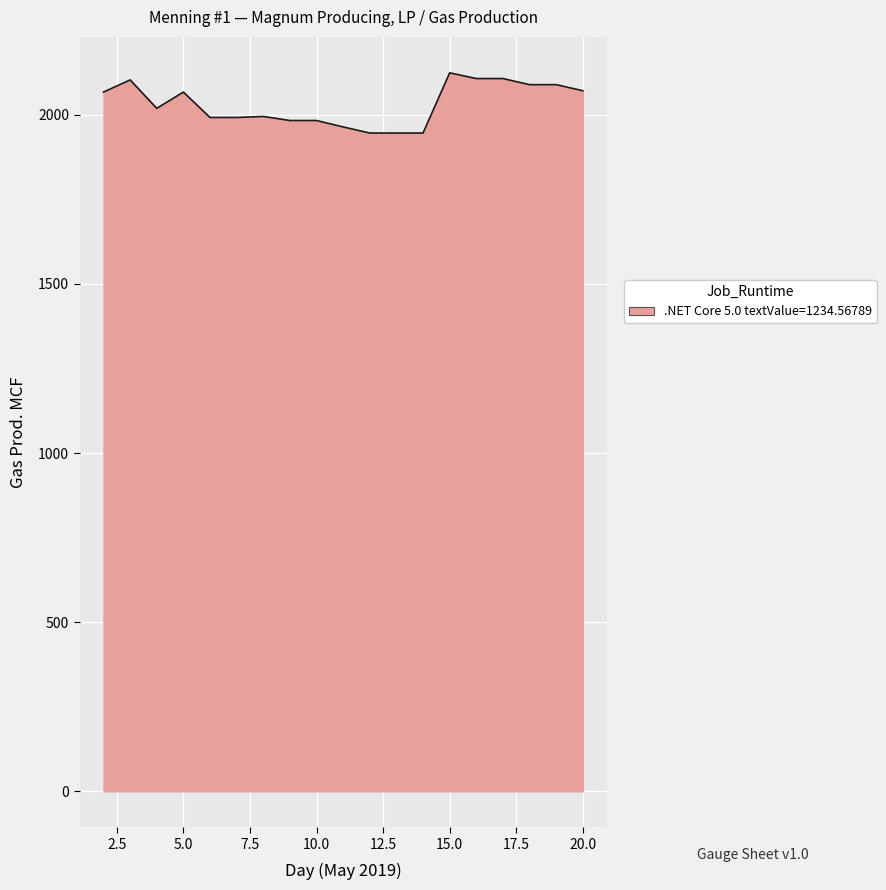

What is the maximum value shown in the chart?

2124